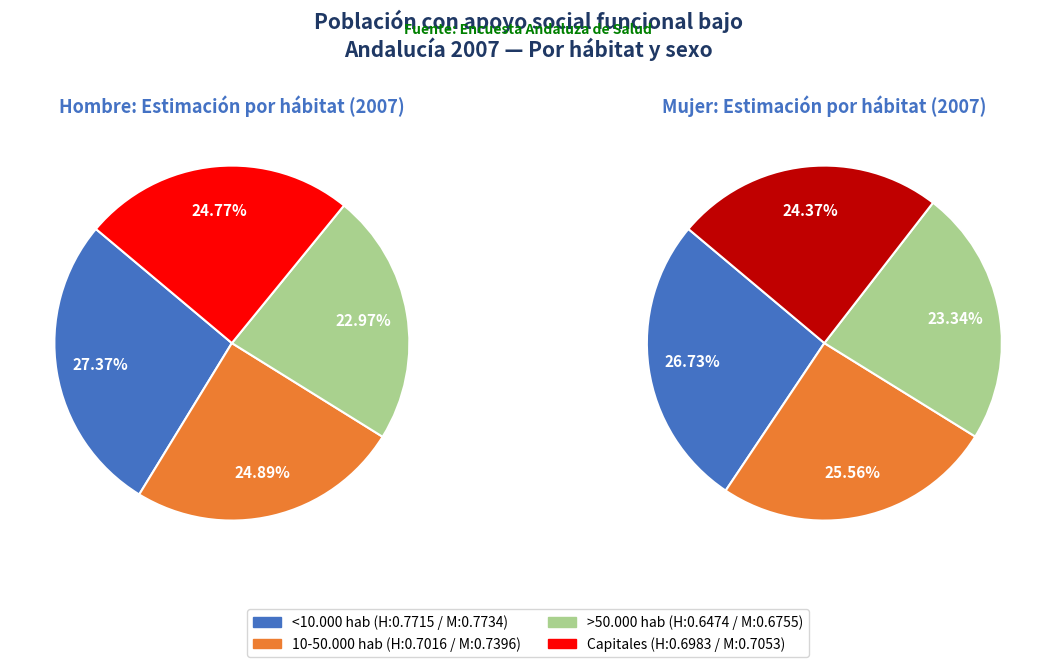

To the nearest percent, what percentage of the pie is >50.000 hab?

23%